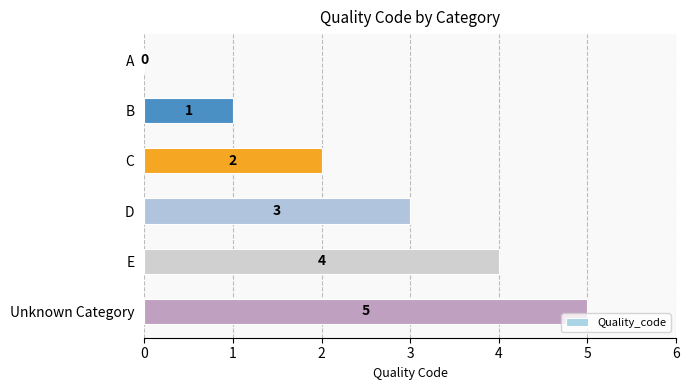

Which has a higher value, A or D?

D